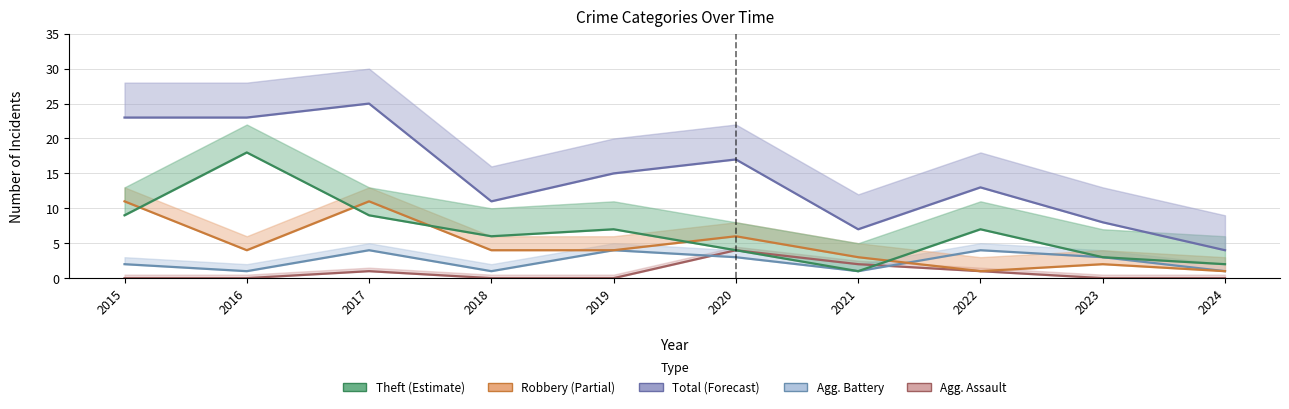

Reading left to right, extract all data points from this chart.

Aggravated Assault: 2015=0	2016=0	2017=1	2018=0	2019=0	2020=4	2021=2	2022=1	2023=0	2024=0
Aggravated Battery: 2015=2	2016=1	2017=4	2018=1	2019=4	2020=3	2021=1	2022=4	2023=3	2024=1
Robbery: 2015=11	2016=4	2017=11	2018=4	2019=4	2020=6	2021=3	2022=1	2023=2	2024=1
Theft: 2015=9	2016=18	2017=9	2018=6	2019=7	2020=4	2021=1	2022=7	2023=3	2024=2
Total: 2015=23	2016=23	2017=25	2018=11	2019=15	2020=17	2021=7	2022=13	2023=8	2024=4